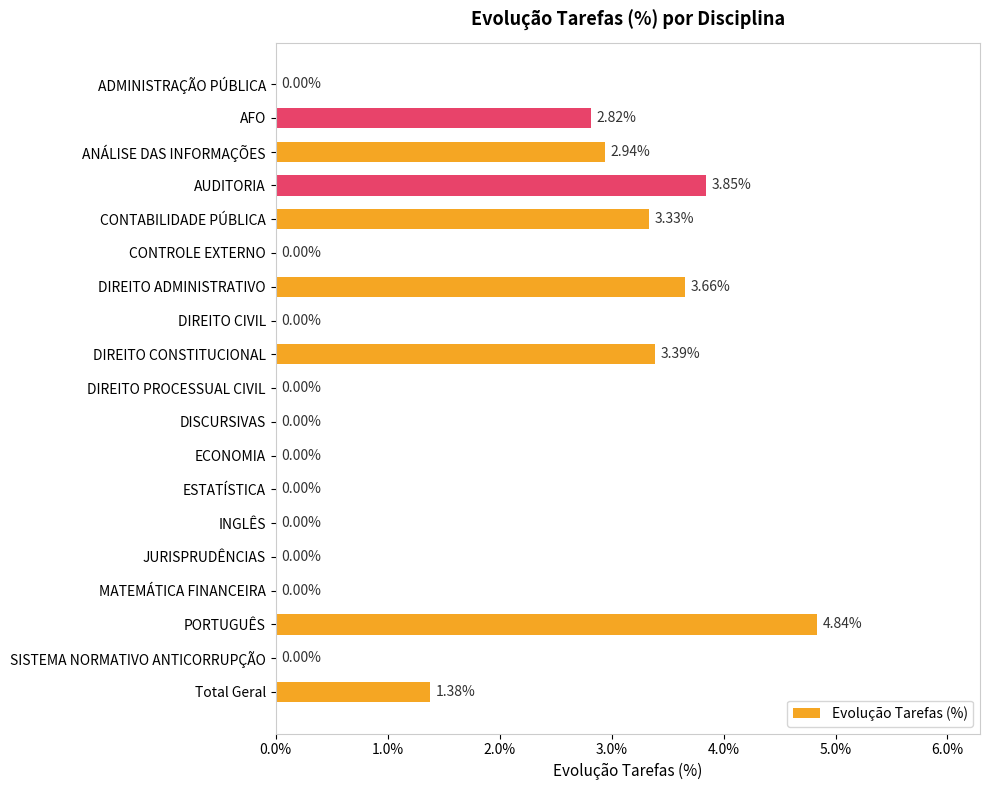

How many bars are there in total?

19